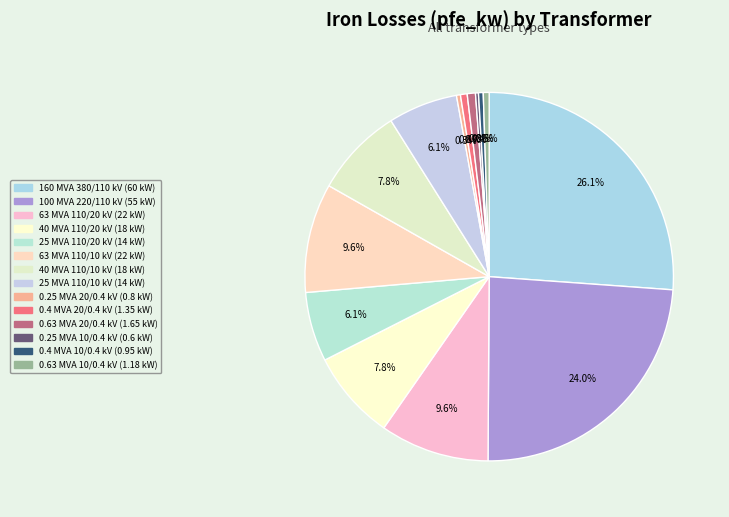

What is the smallest slice in the pie chart?

0.25 MVA 10/0.4 kV